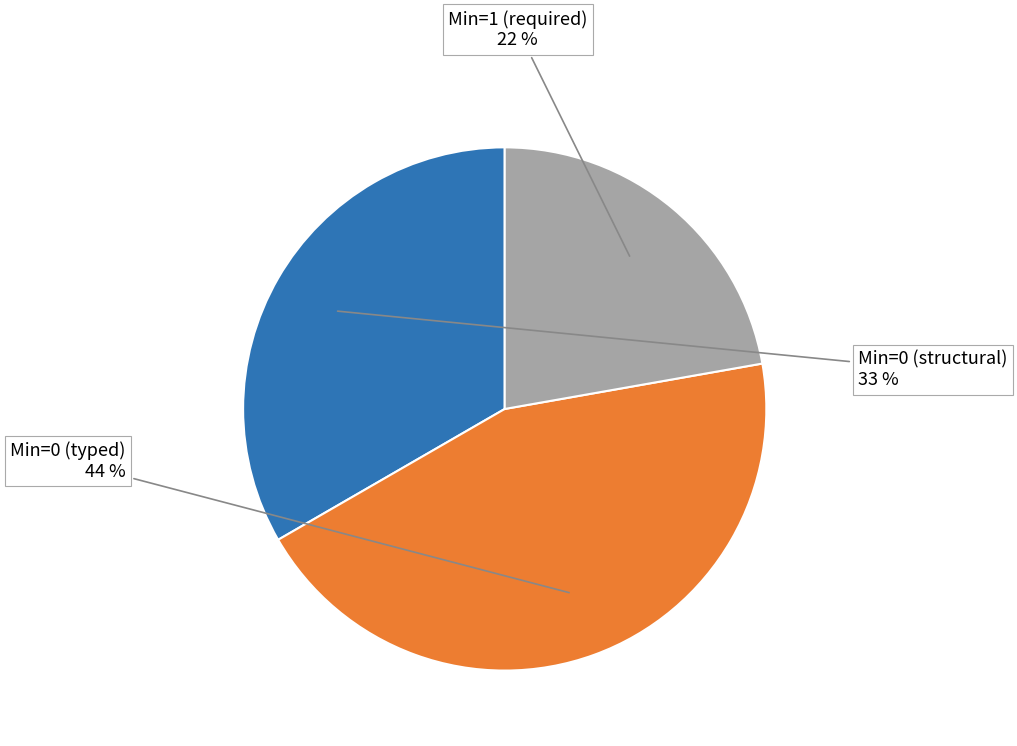

Count the number of slices in the pie.

3